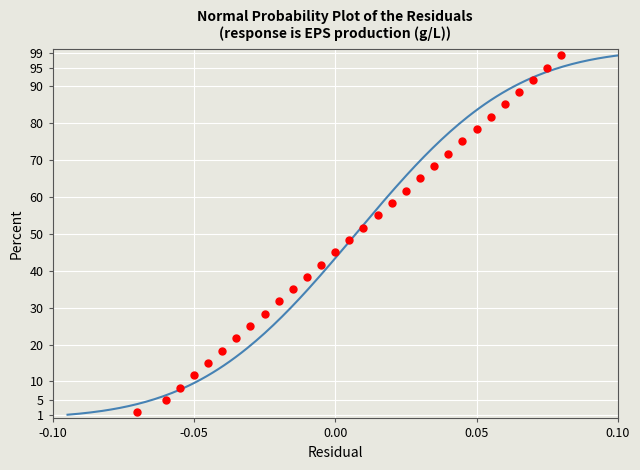

List the coordinates of all points as (X, Y) pairs, reading left to right.

(-0.1, 1.7)  (-0.1, 5.0)  (-0.1, 8.3)  (-0.1, 11.7)  (-0.0, 15.0)  (-0.0, 18.3)  (-0.0, 21.7)  (-0.0, 25.0)  (-0.0, 28.3)  (-0.0, 31.7)  (-0.0, 35.0)  (-0.0, 38.3)  (-0.0, 41.7)  (0.0, 45.0)  (0.0, 48.3)  (0.0, 51.7)  (0.0, 55.0)  (0.0, 58.3)  (0.0, 61.7)  (0.0, 65.0)  (0.0, 68.3)  (0.0, 71.7)  (0.0, 75.0)  (0.1, 78.3)  (0.1, 81.7)  (0.1, 85.0)  (0.1, 88.3)  (0.1, 91.7)  (0.1, 95.0)  (0.1, 98.3)